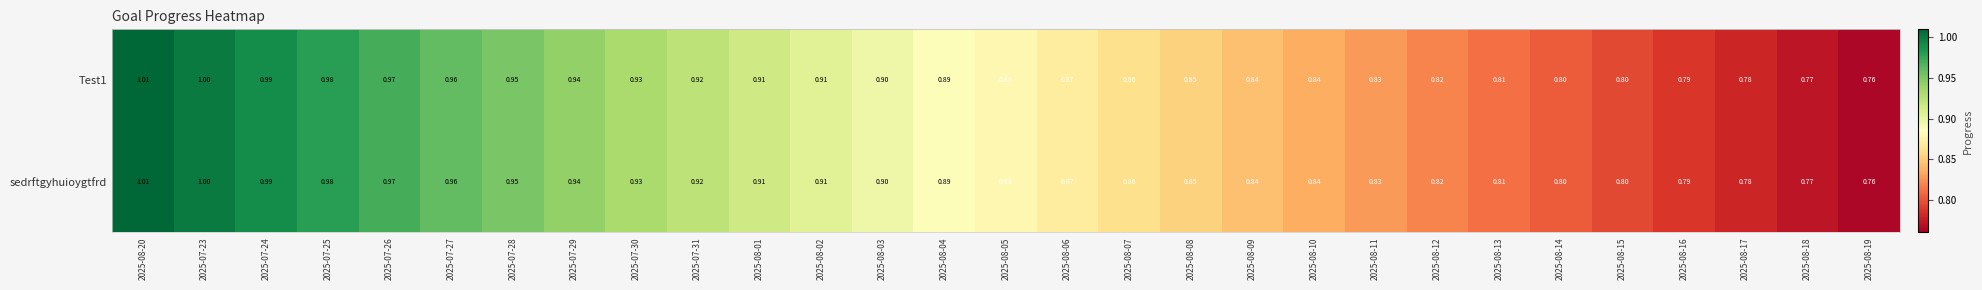

Is the value of sedrftgyhuioygtfrd at 2025-08-01 greater than the value of Test1 at 2025-07-25?

No